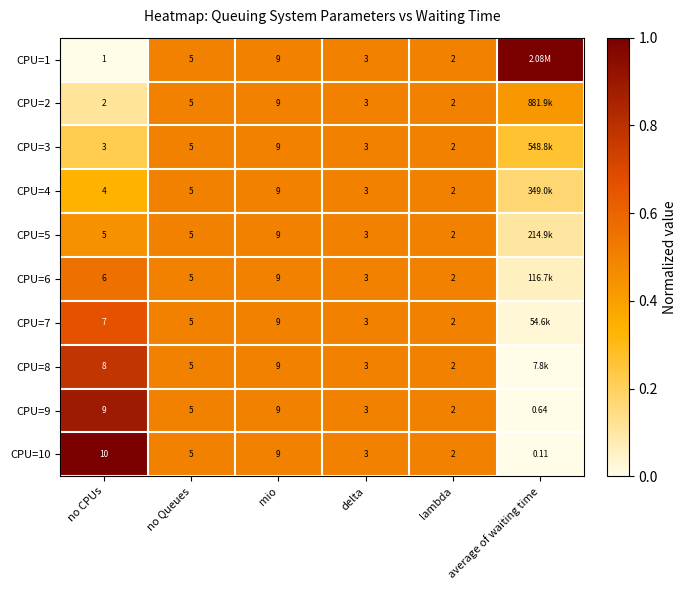

Which has a higher value, average of waiting time or lambda?

average of waiting time